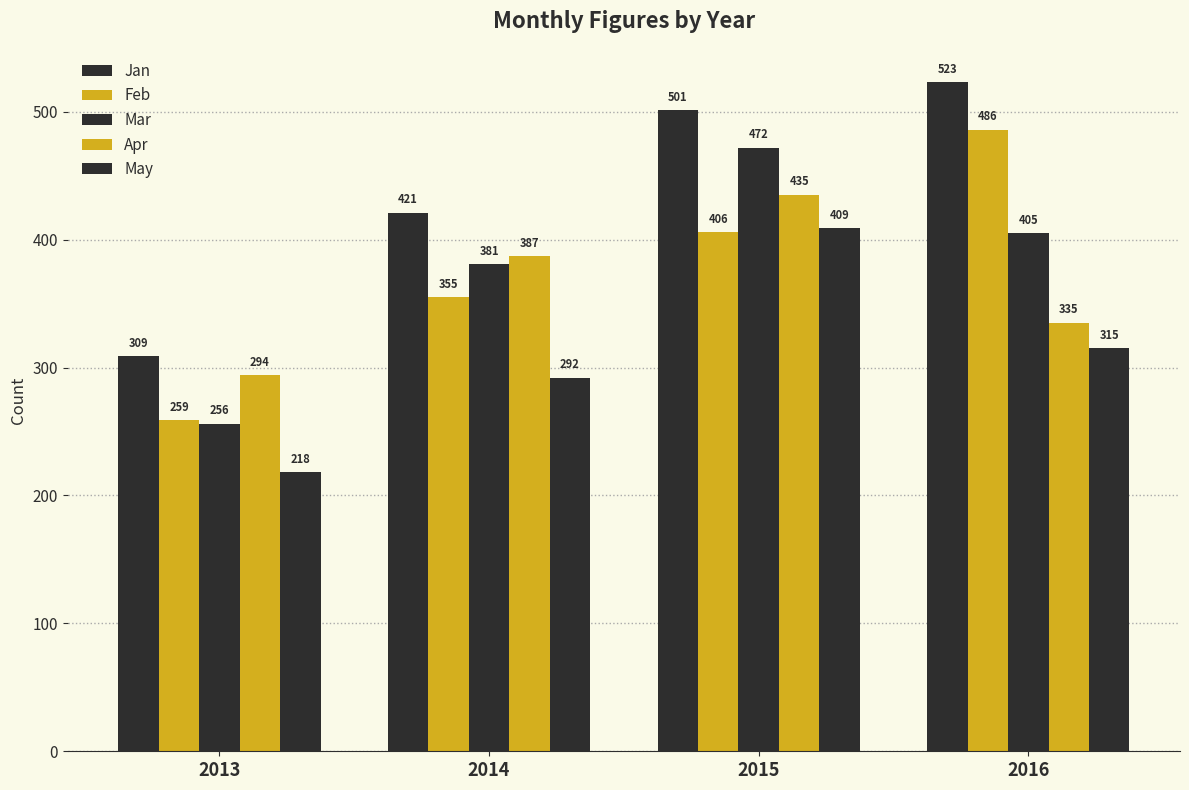

Where is May nearest to the value 313?

2016